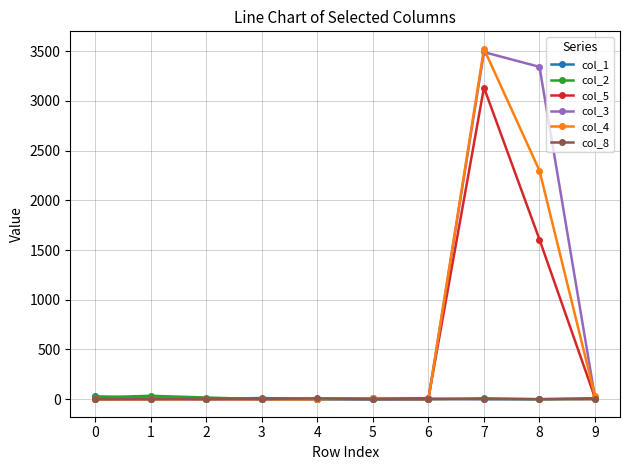

Which series has the largest range (max minus min)?

col_4